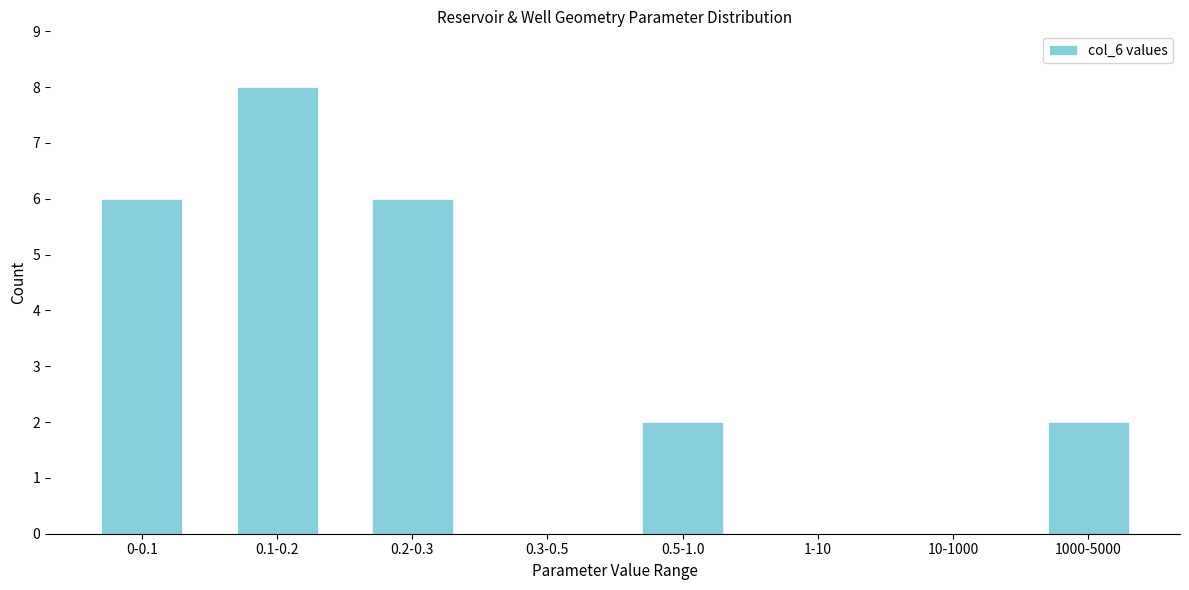

Reading left to right, extract all data points from this chart.

0-0.1=6	0.1-0.2=8	0.2-0.3=6	0.3-0.5=0	0.5-1.0=2	1-10=0	10-1000=0	1000-5000=2